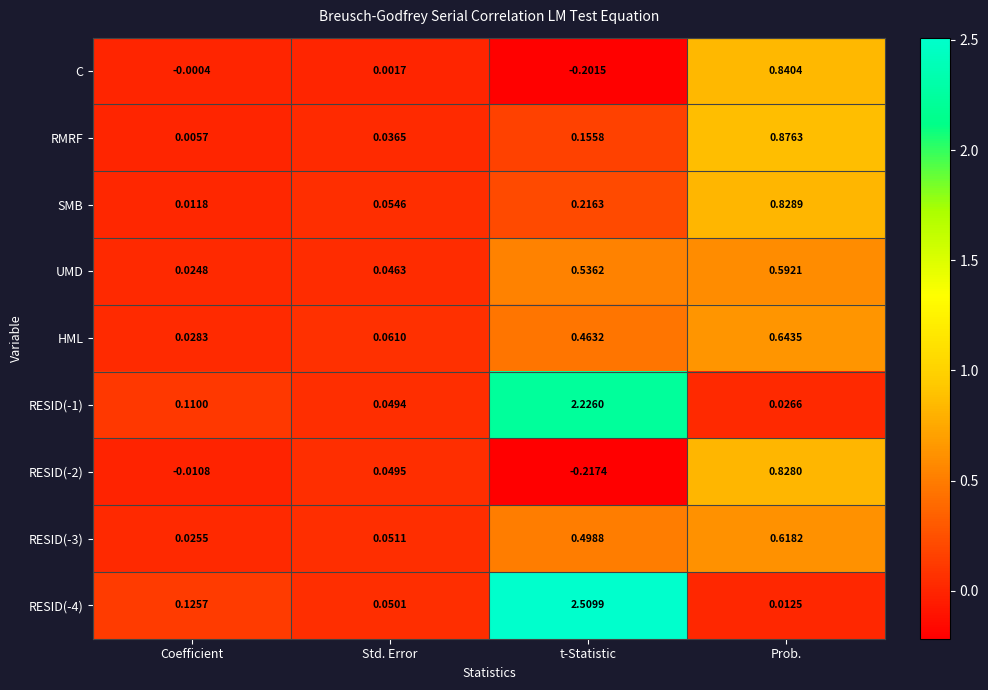

What is the maximum value shown in the chart?

2.5